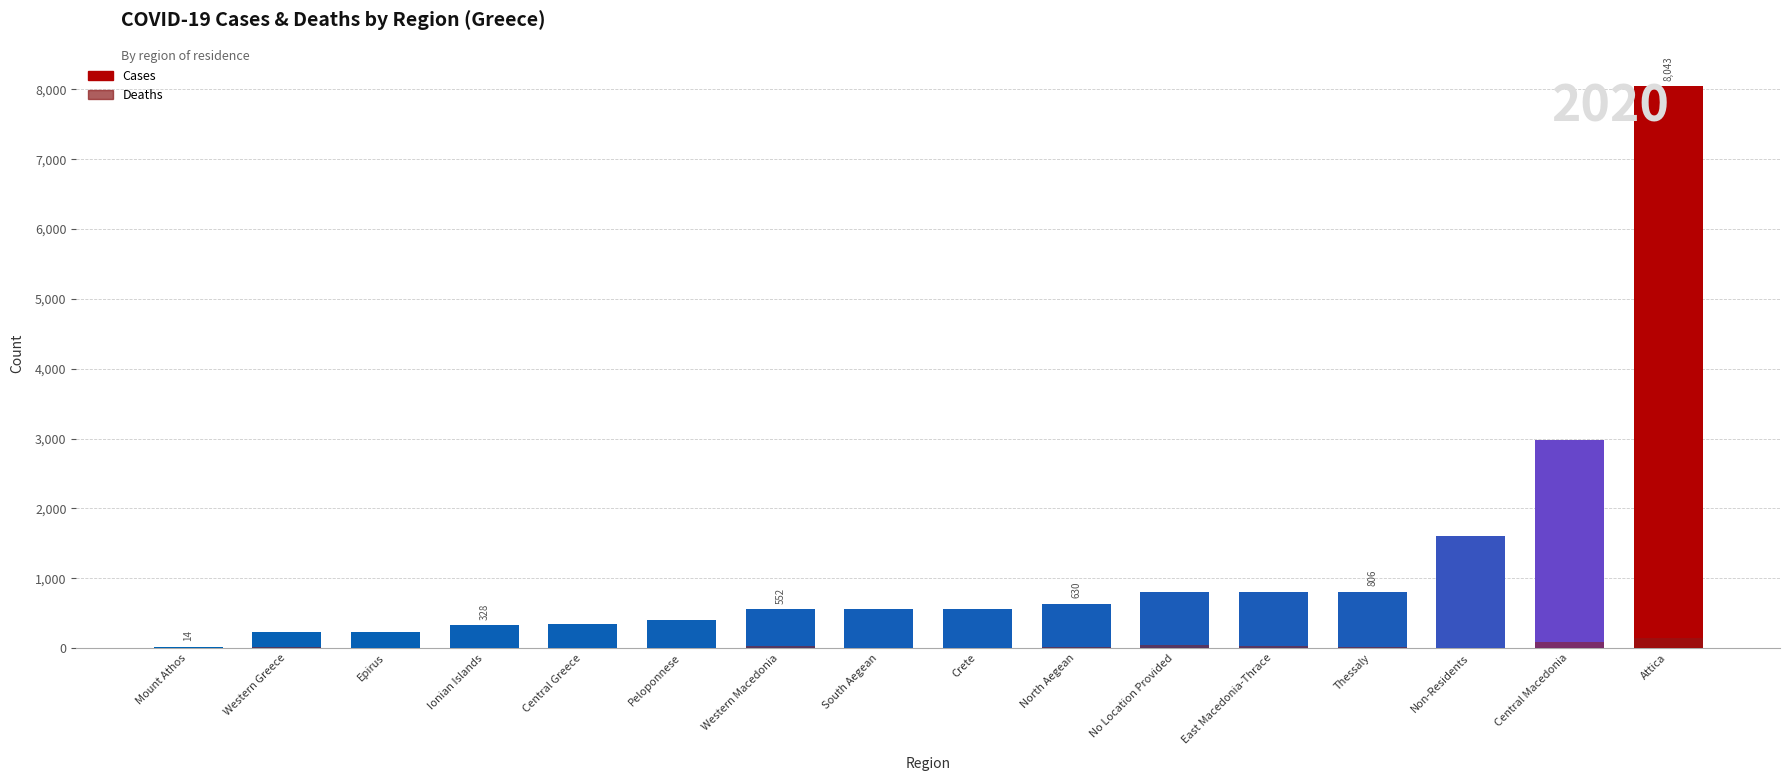

What is the greatest value displayed?

8043